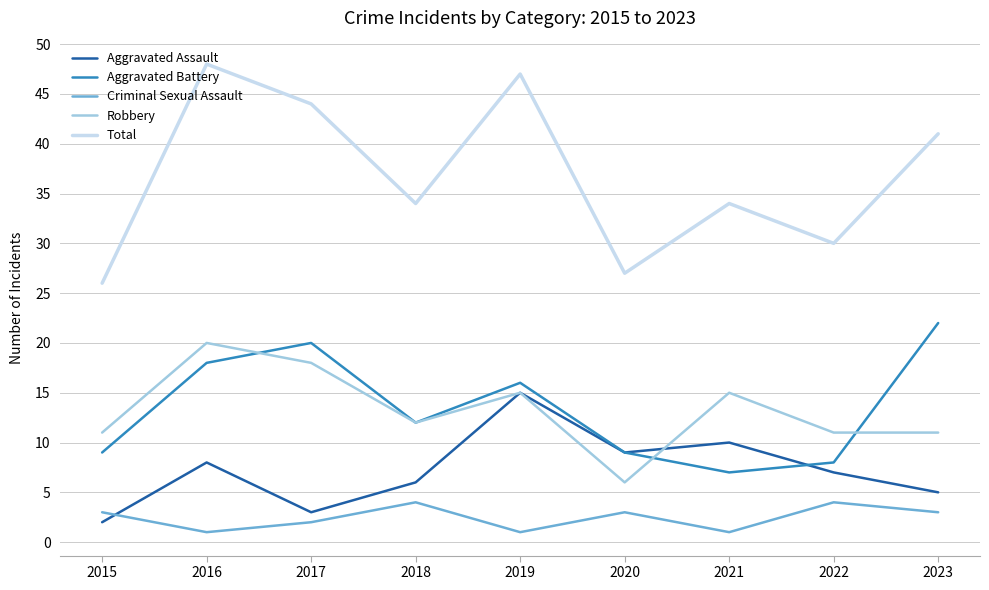

Rank the series by their maximum value, from highest to lowest.

Total, Aggravated Battery, Robbery, Aggravated Assault, Criminal Sexual Assault